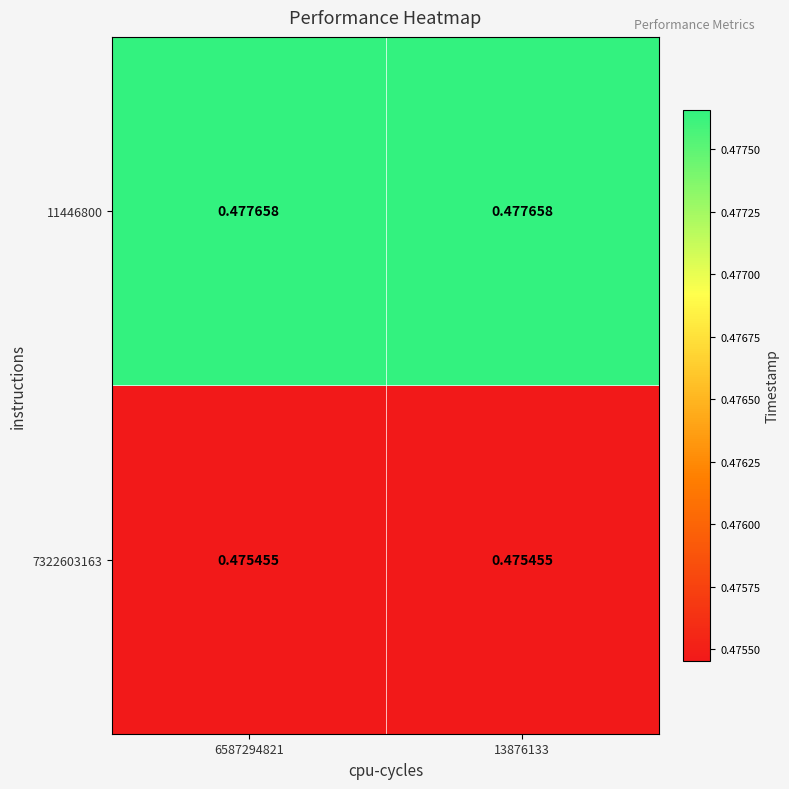

Is the value of 11446800 at 6587294821 greater than the value of 7322603163 at 13876133?

Yes